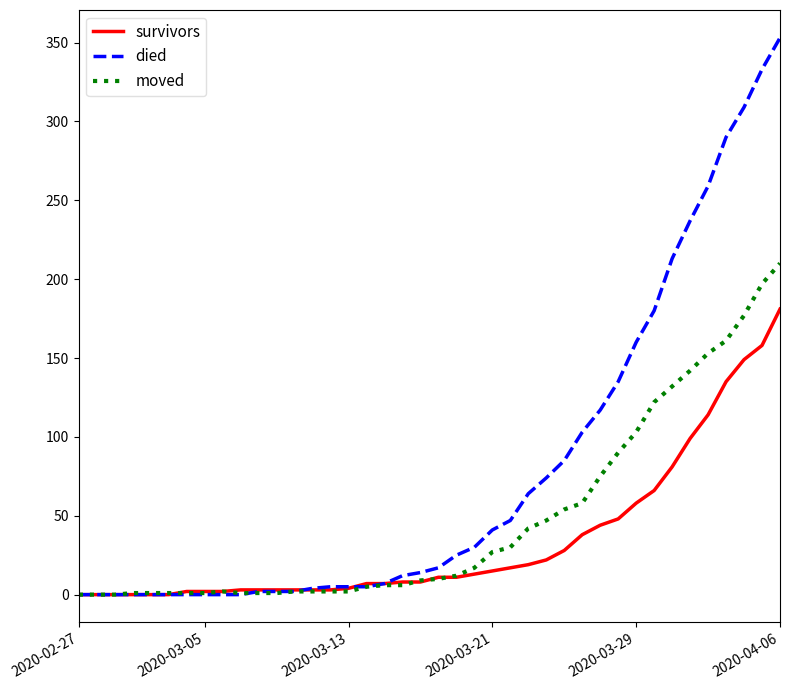

Which series has the largest range (max minus min)?

died